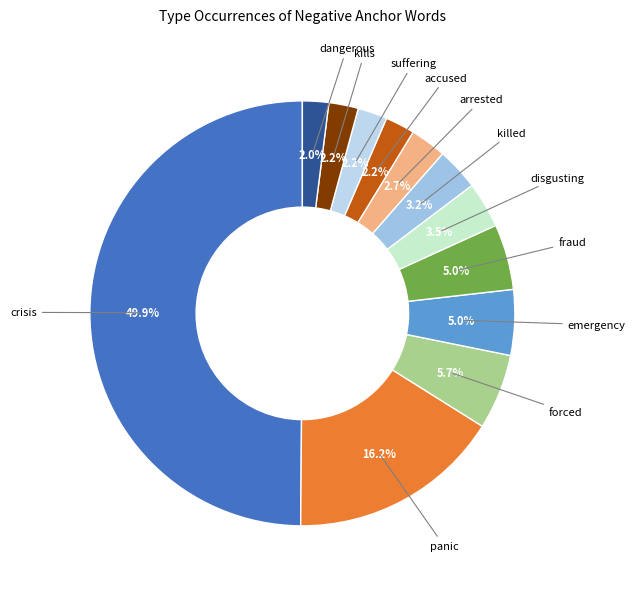

Rank the categories by value from highest to lowest.

crisis, panic, forced, emergency, fraud, disgusting, killed, arrested, accused, suffering, kills, dangerous